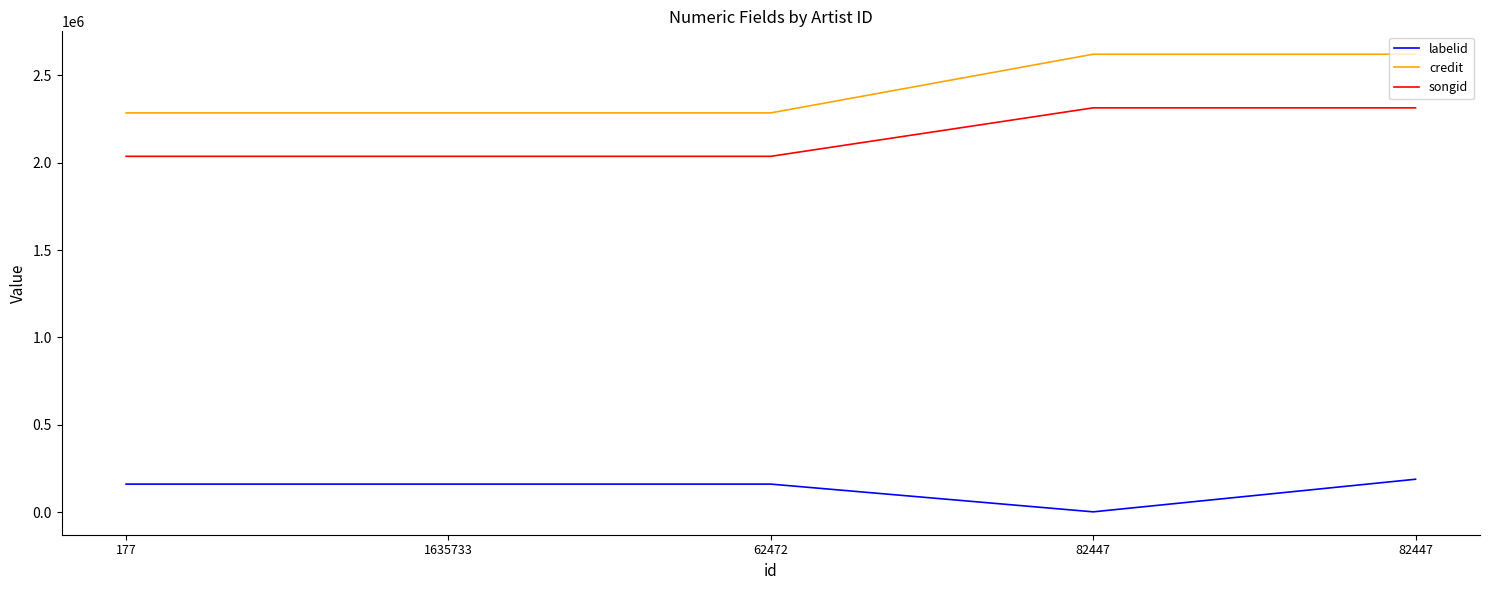

What are all the series names shown in the legend?

labelid, credit, songid